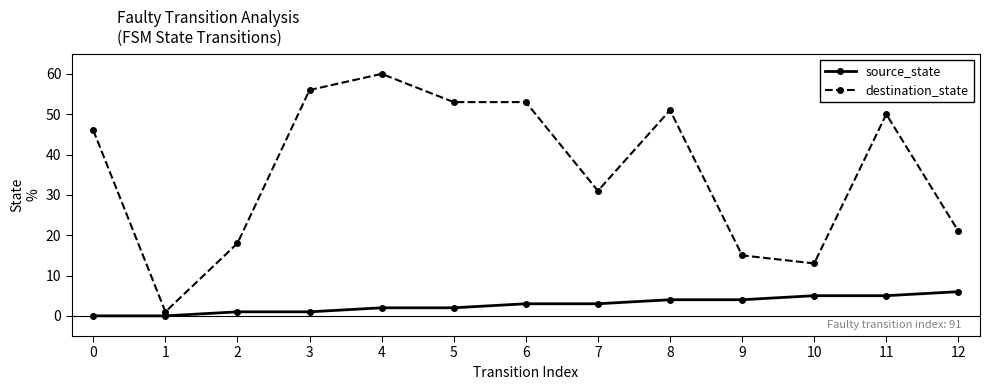

Between 2 and 5, which series saw the biggest shift?

destination_state